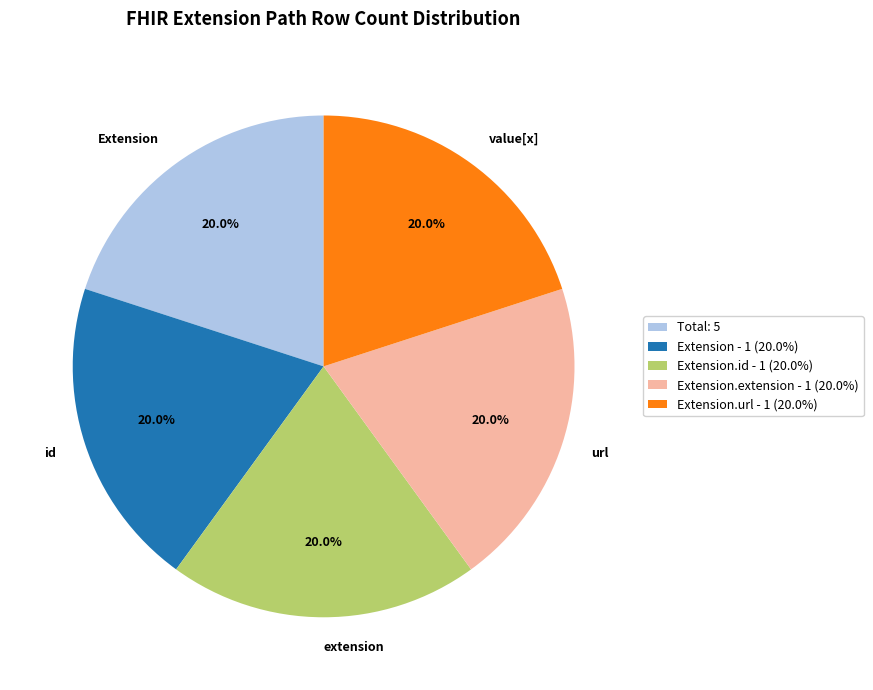

How many segments does this pie chart have?

5